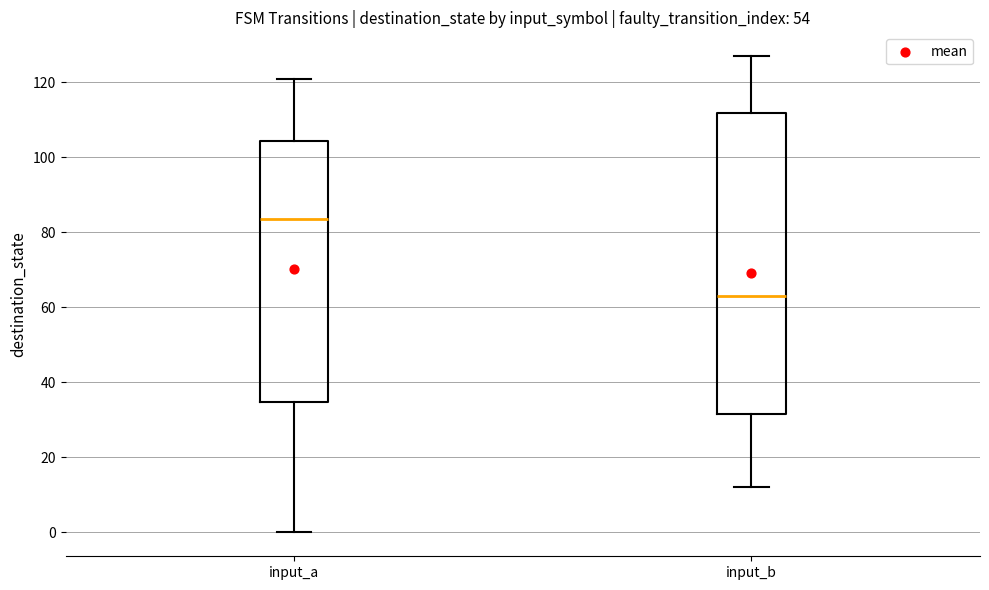

Which box's median line is the highest?

input_a